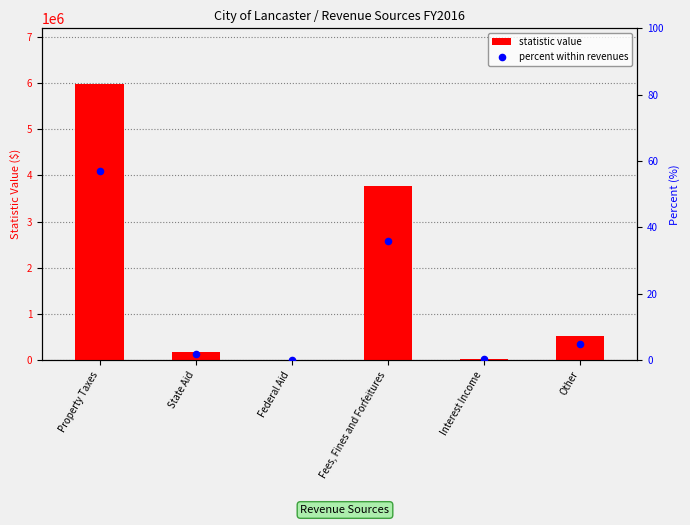

At which category is the sum across all series the highest?

Property Taxes